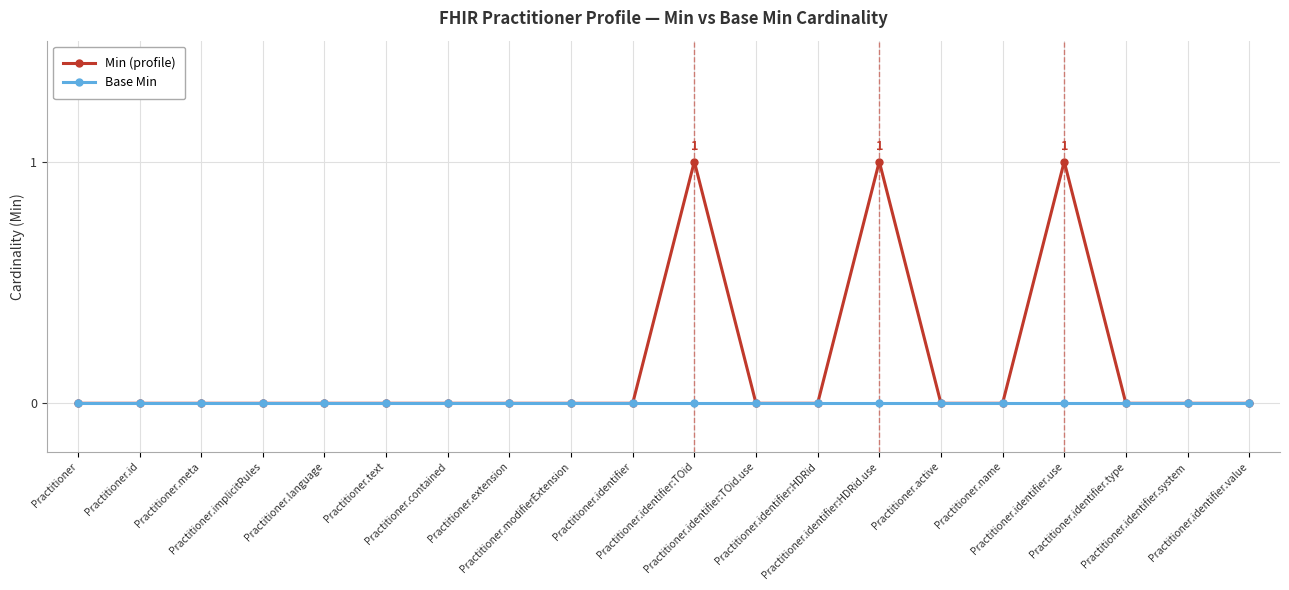

List the series in order of their peak value, lowest first.

Base Min, Min (profile)